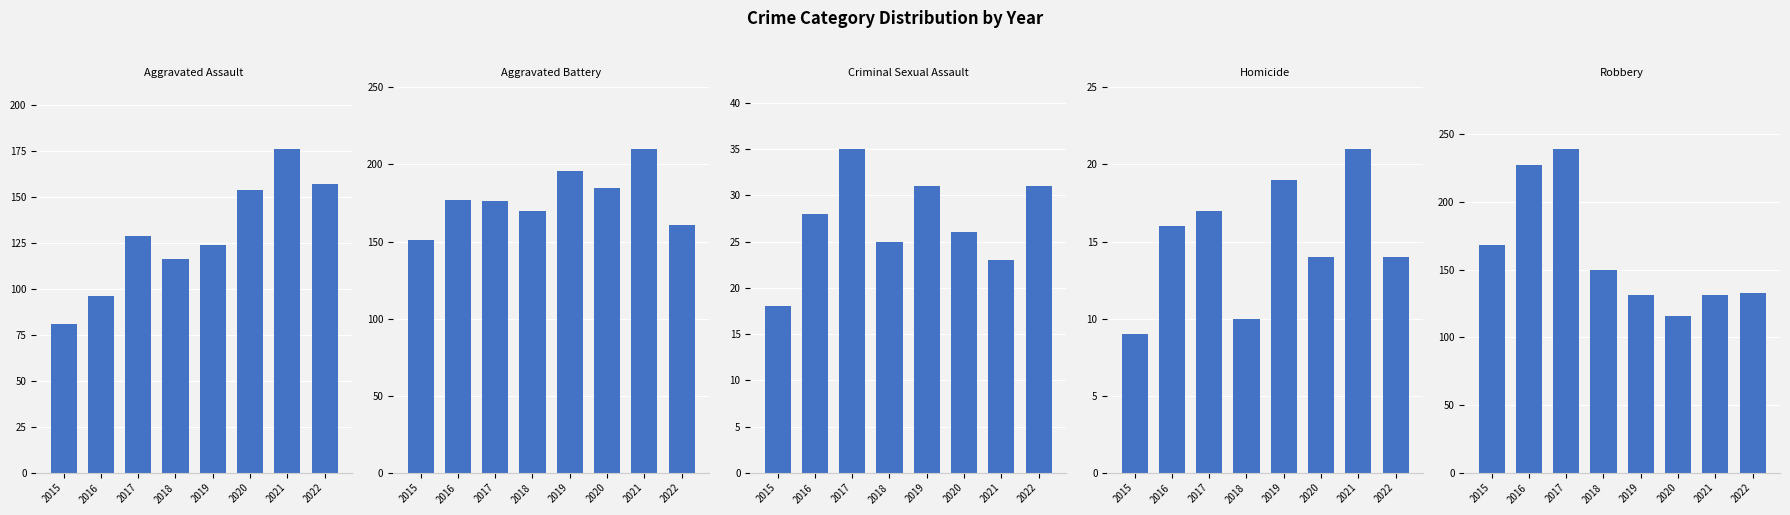

At which label does Criminal Sexual Assault reach its peak?

2017